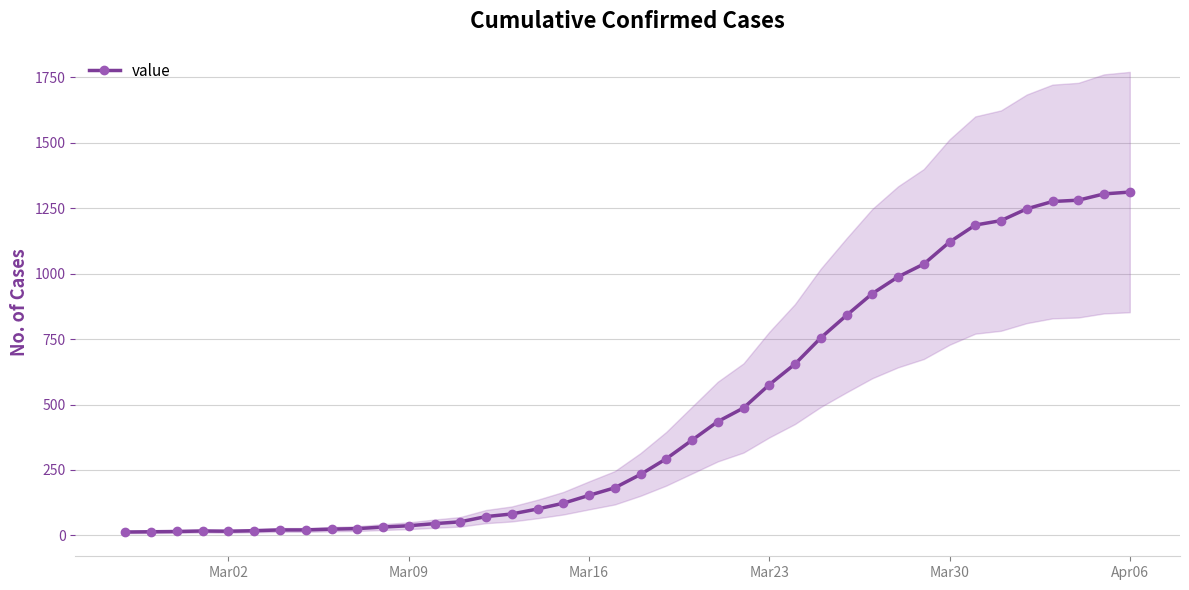

How many values in the value series are below 233?

20